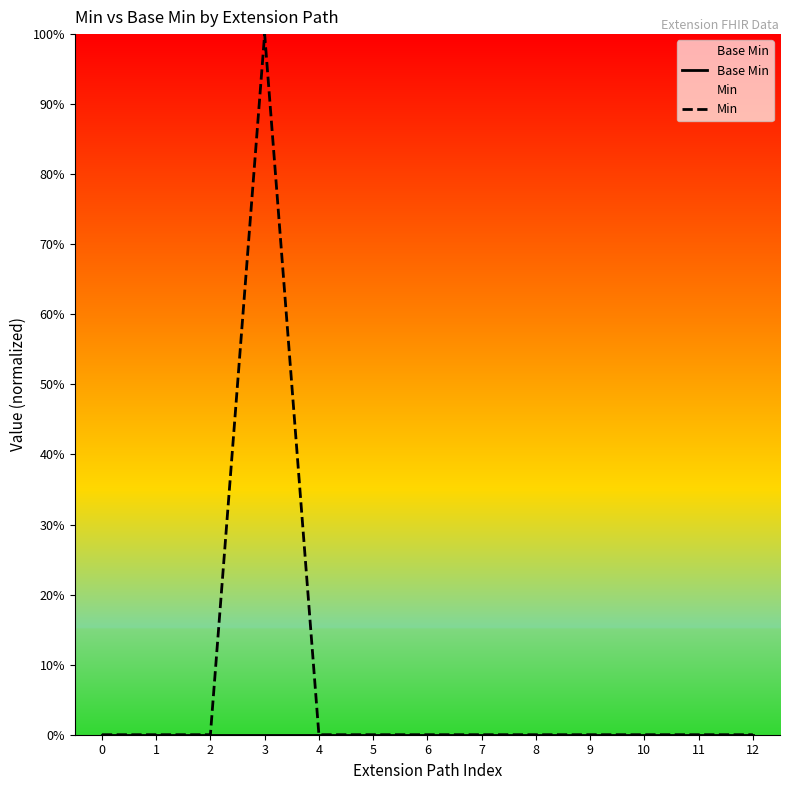

Reading left to right, extract all data points from this chart.

Base Min: 0	0	0	0	0	0	0	0	0	0	0	0	0
Min: 0	0	0	1	0	0	0	0	0	0	0	0	0